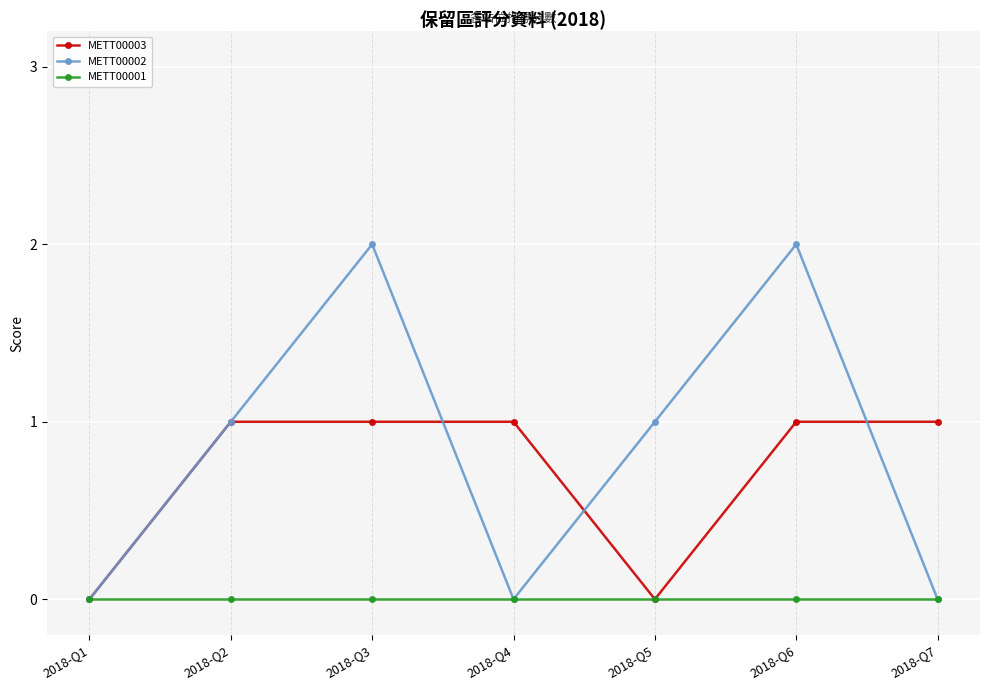

The value of METT00002 at 2018-Q2 is 1. True or false?

True